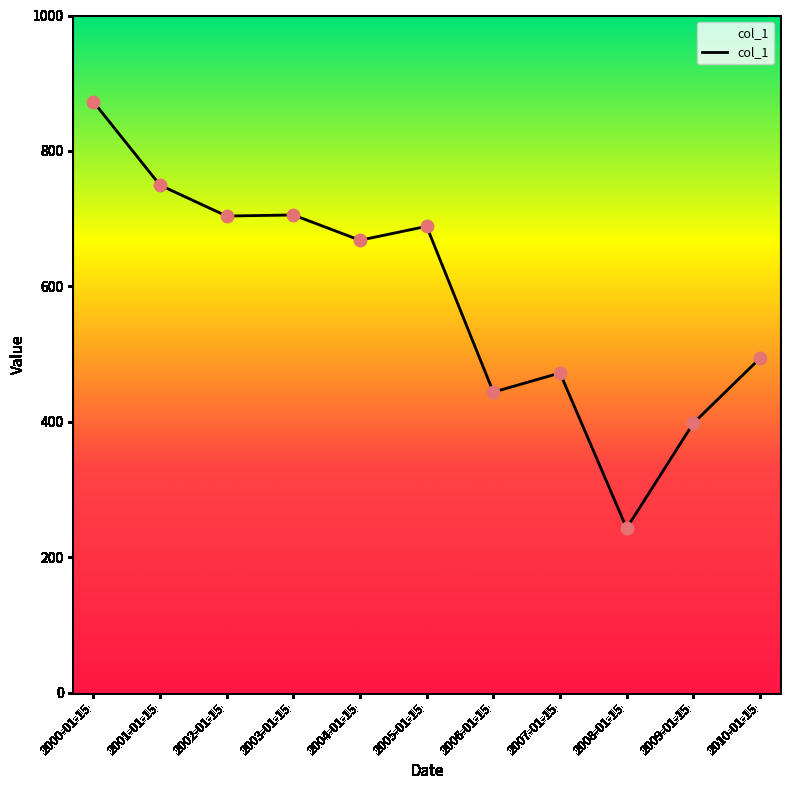

Between 2001-01-15 and 2007-01-15, which is larger?

2001-01-15